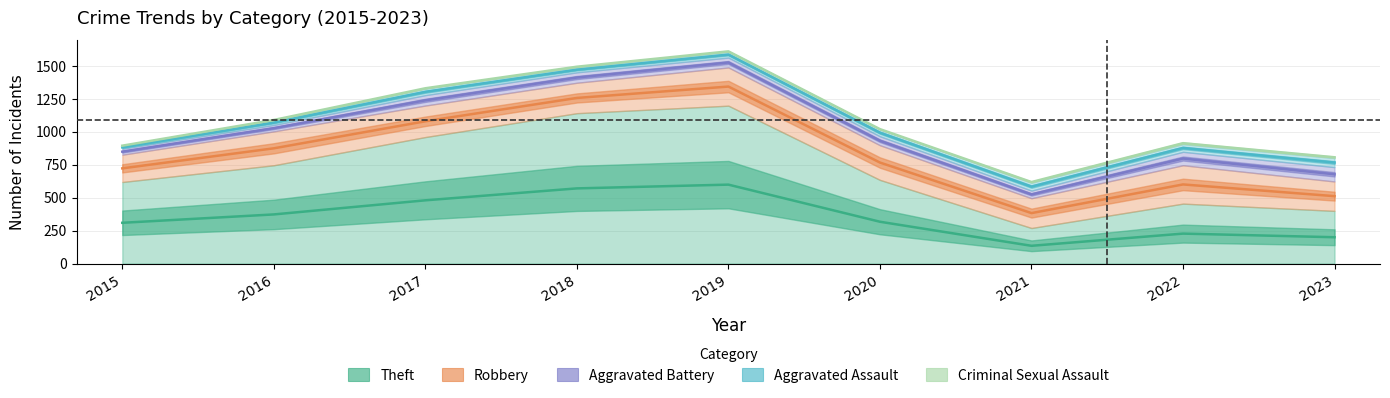

Is it true that Theft equals 331 at 2019?

False